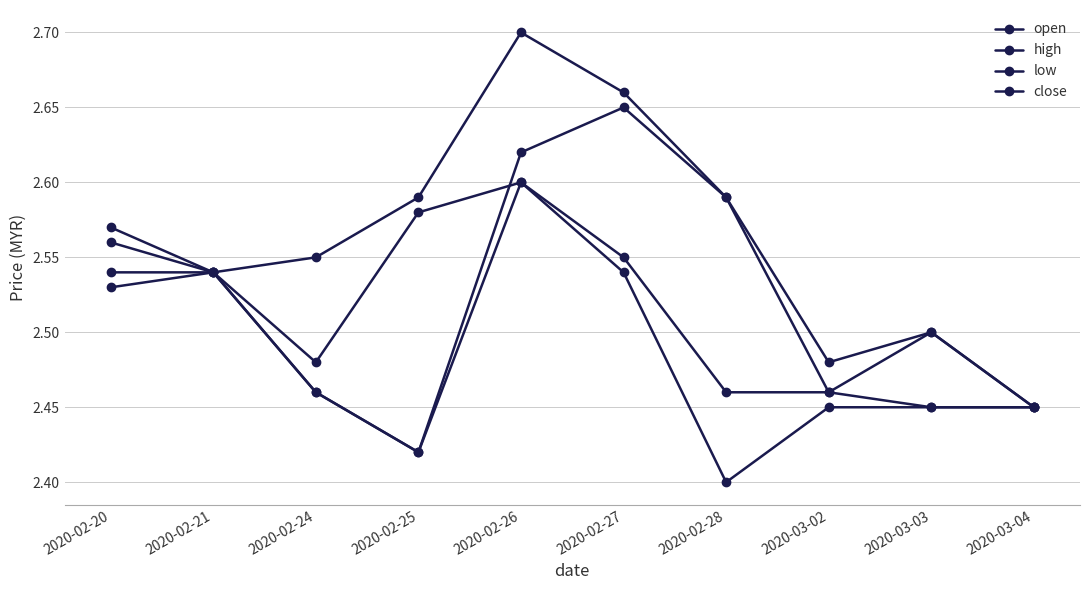

Which series has the largest range (max minus min)?

high